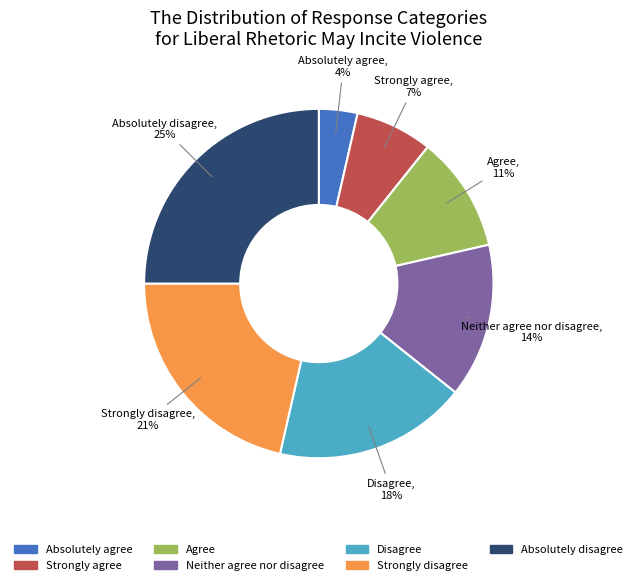

What is the ratio of the value at Neither agree nor disagree to the value at Strongly agree?

2.0